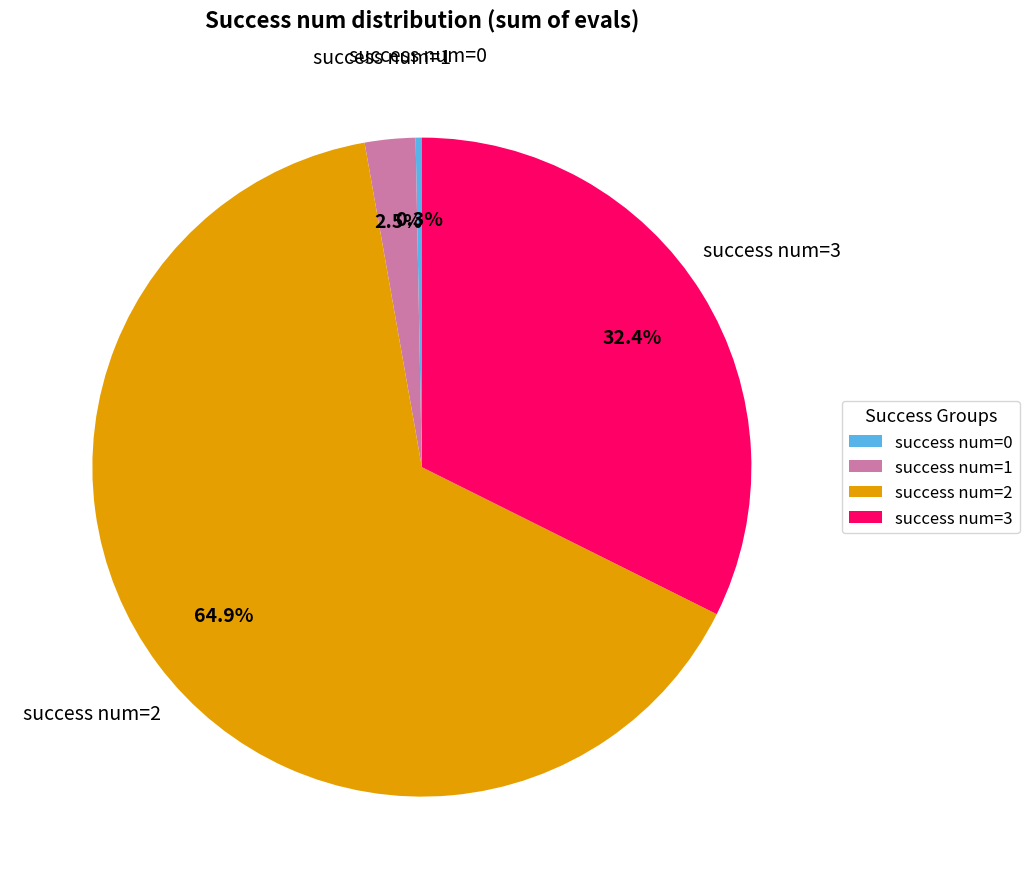

To the nearest percent, what is the average slice percentage?

25%